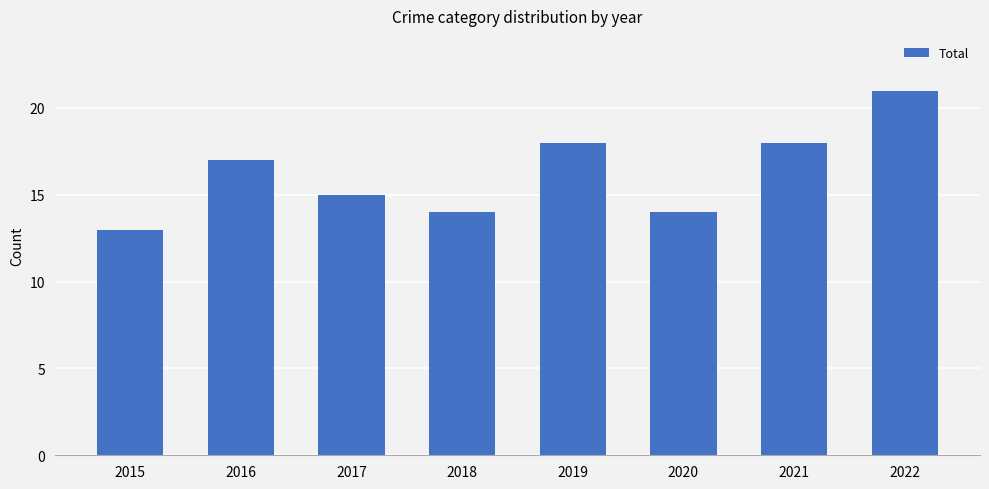

Count the values in the range 14 to 18.

6